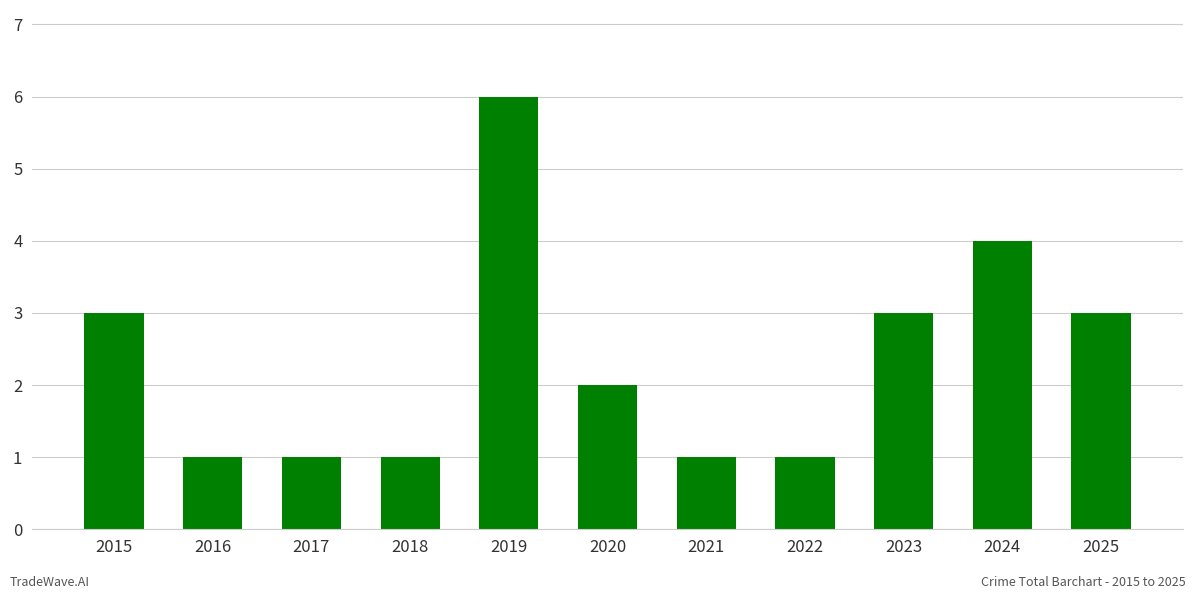

Reading left to right, extract all data points from this chart.

2015=3	2016=1	2017=1	2018=1	2019=6	2020=2	2021=1	2022=1	2023=3	2024=4	2025=3